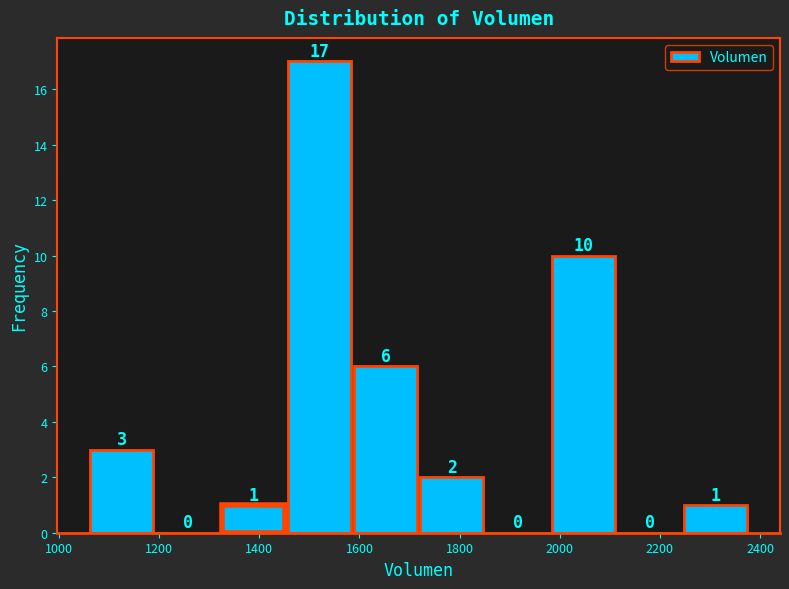

Reading left to right, transcribe this chart: for each bar, give the range it covers on the x-axis and its height. The bar edges are not printed on the chart, so give them approximately, as read against the axis.

1060 to 1200: 3
1200 to 1320: 0
1320 to 1460: 1
1460 to 1580: 17
1580 to 1720: 6
1720 to 1860: 2
1860 to 1980: 0
1980 to 2120: 10
2120 to 2240: 0
2240 to 2380: 1